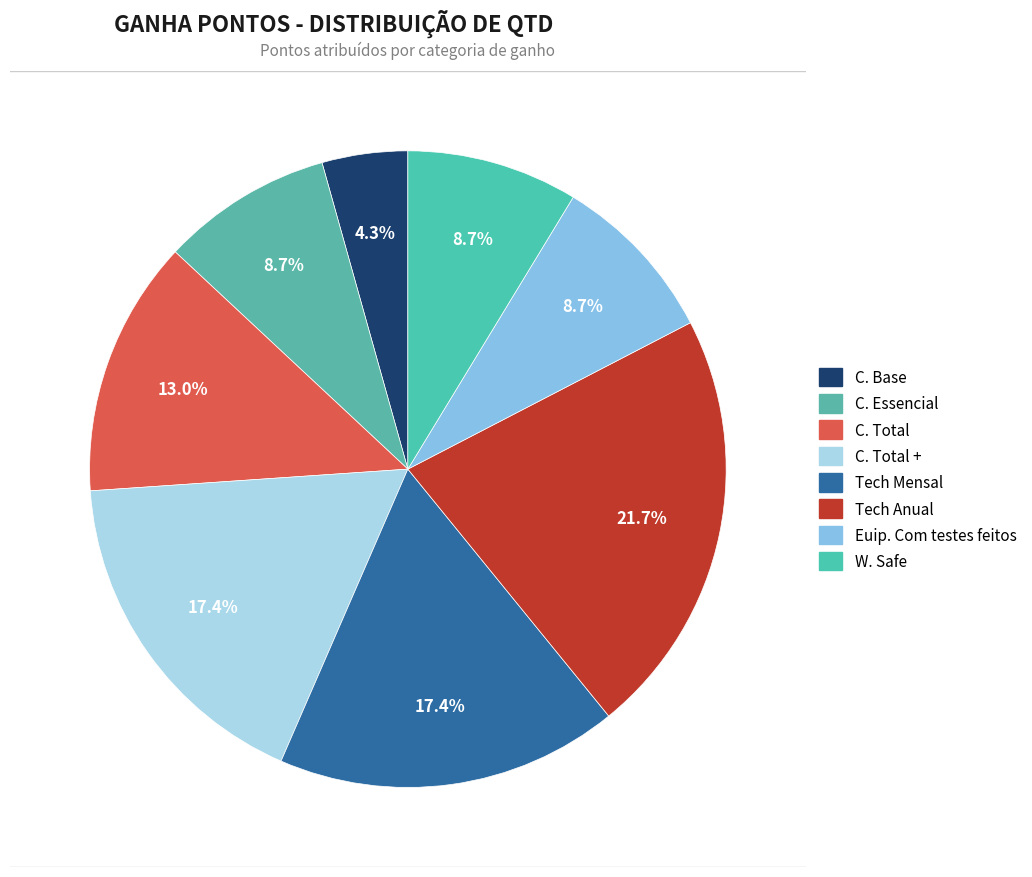

Is there any slice that represents more than half of the pie?

No